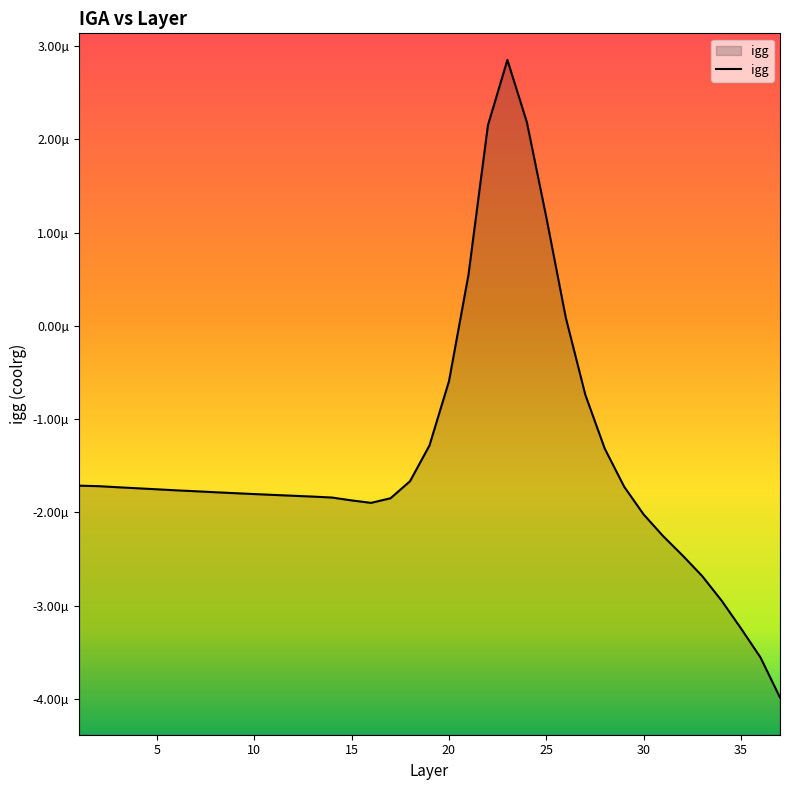

How many values are above zero?

6